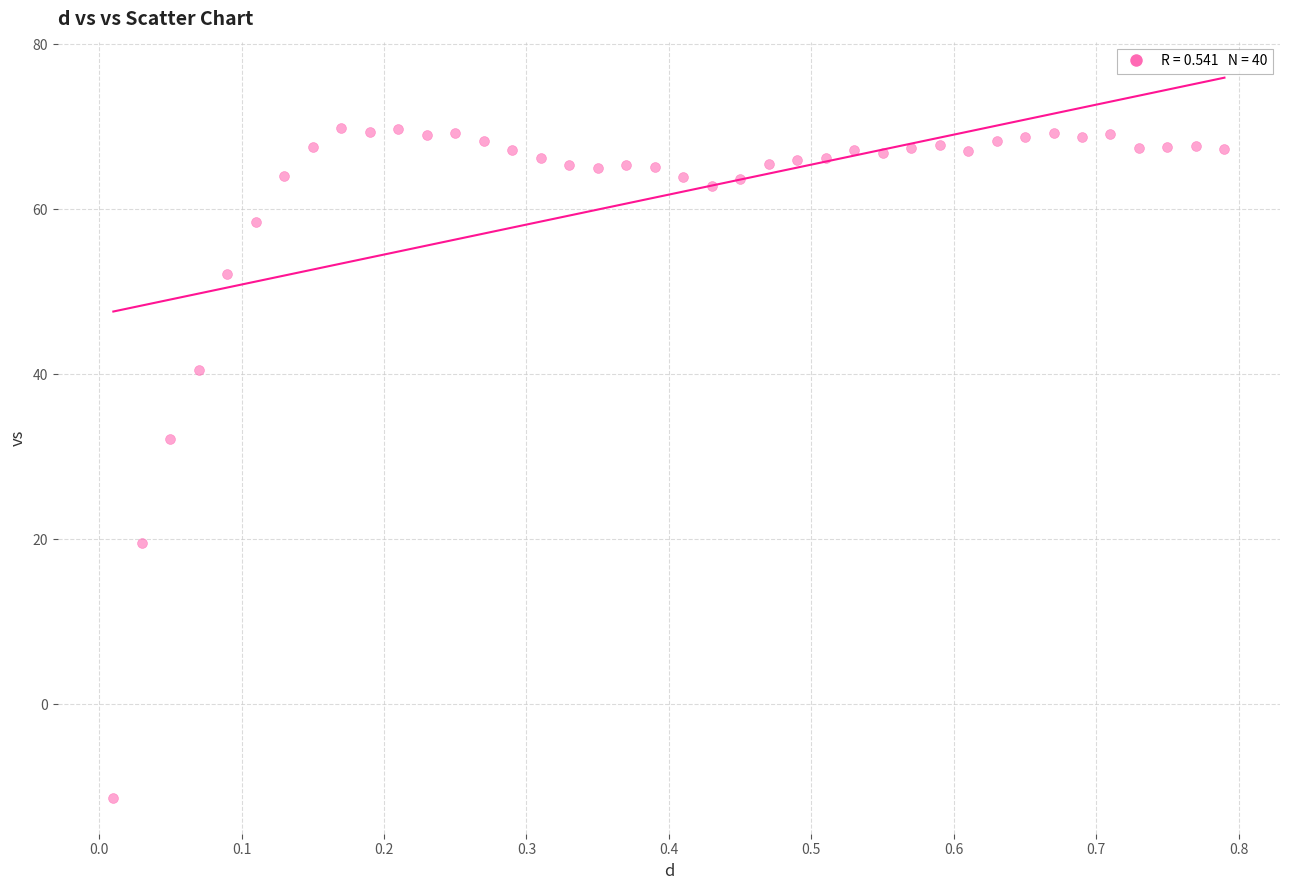

What is the range of Y values (max minus min)?

81.2